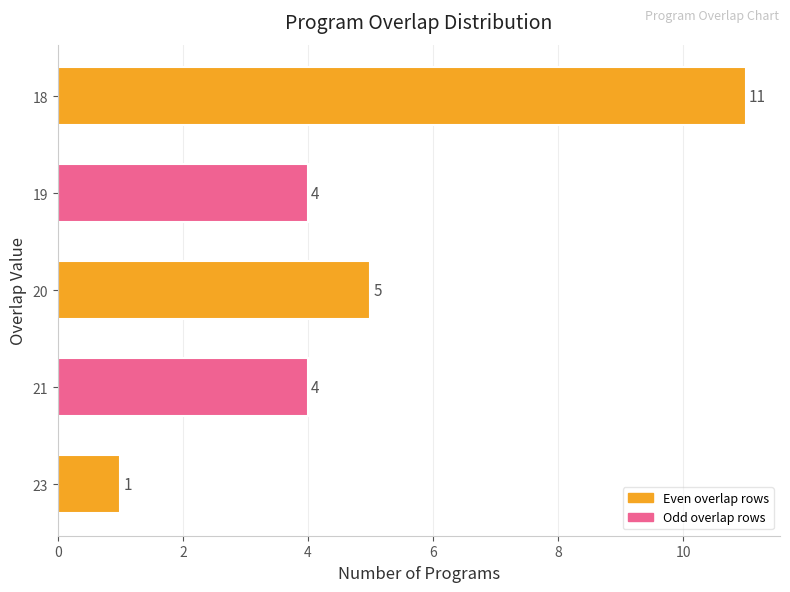

What is the maximum value shown in the chart?

11